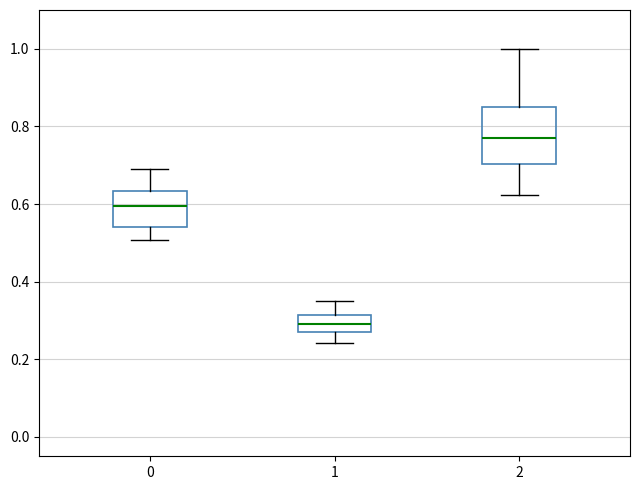

Which box has the highest median line?

2